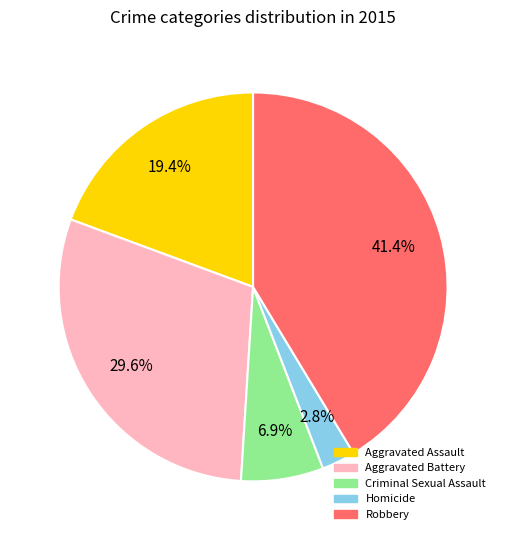

Is the sum of Aggravated Battery and Homicide greater than half?

No